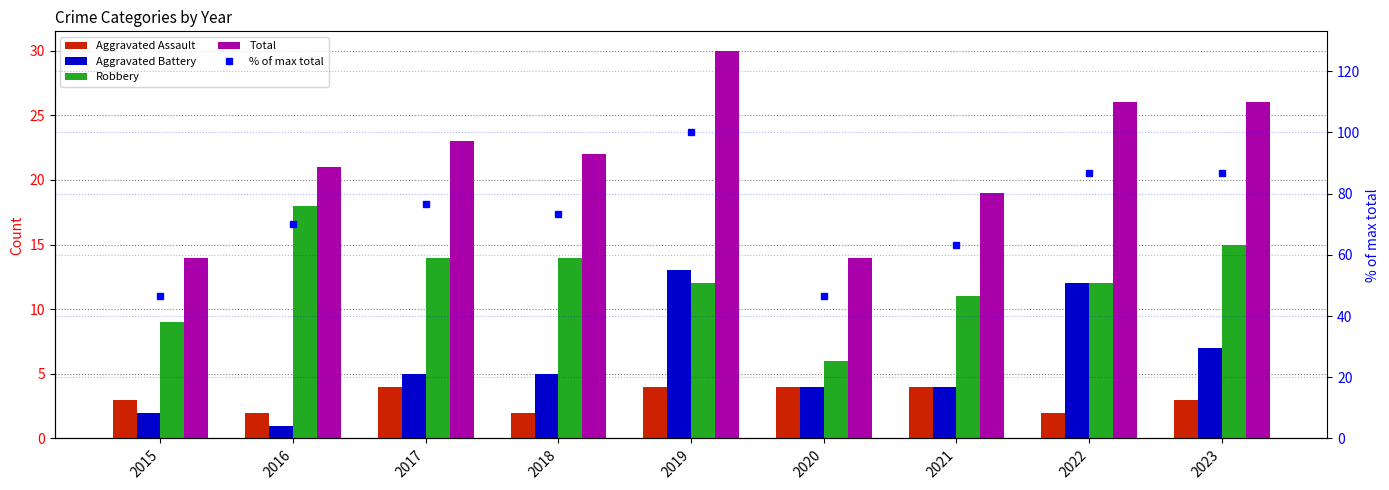

How many data points in Aggravated Assault are less than 3?

3